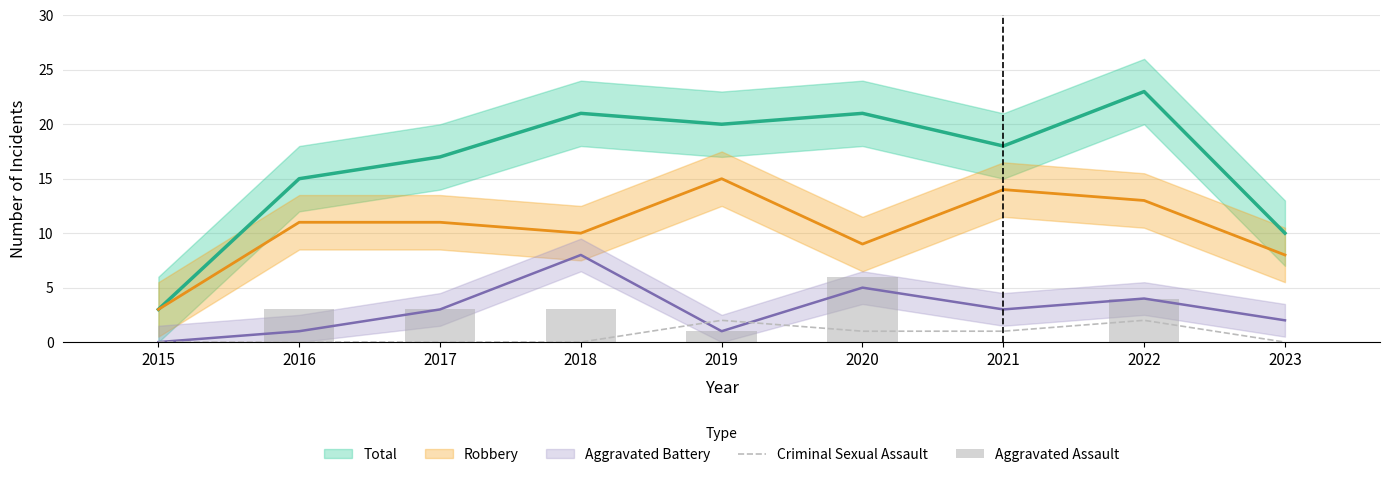

What is the average value of the Criminal Sexual Assault series?

1